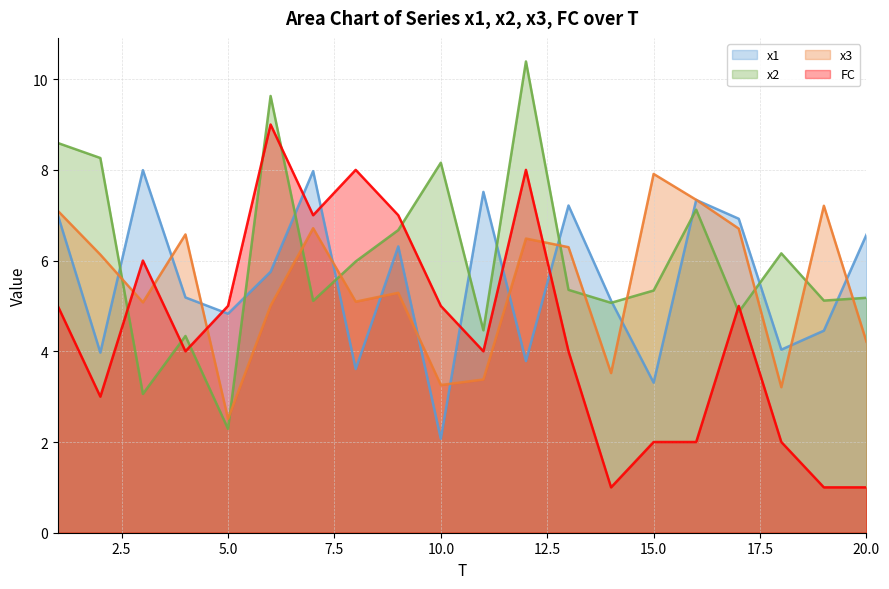

At how many categories does at least one series exceed 6?

18